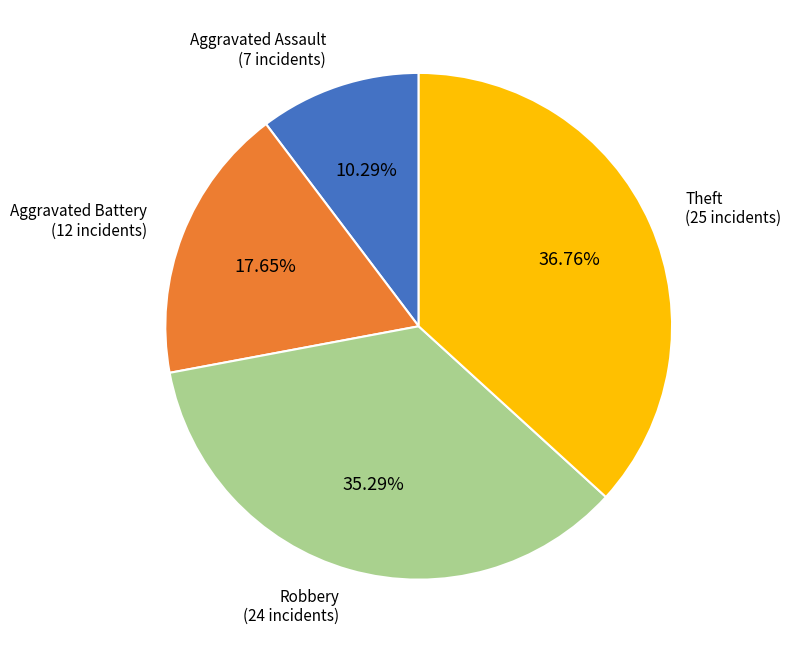

Is there any slice that represents more than half of the pie?

No